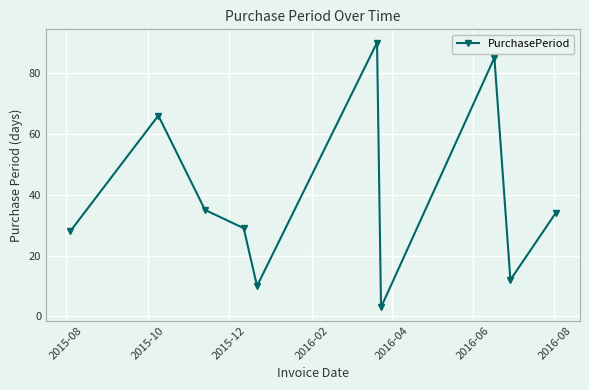

What is the maximum value shown in the chart?

90